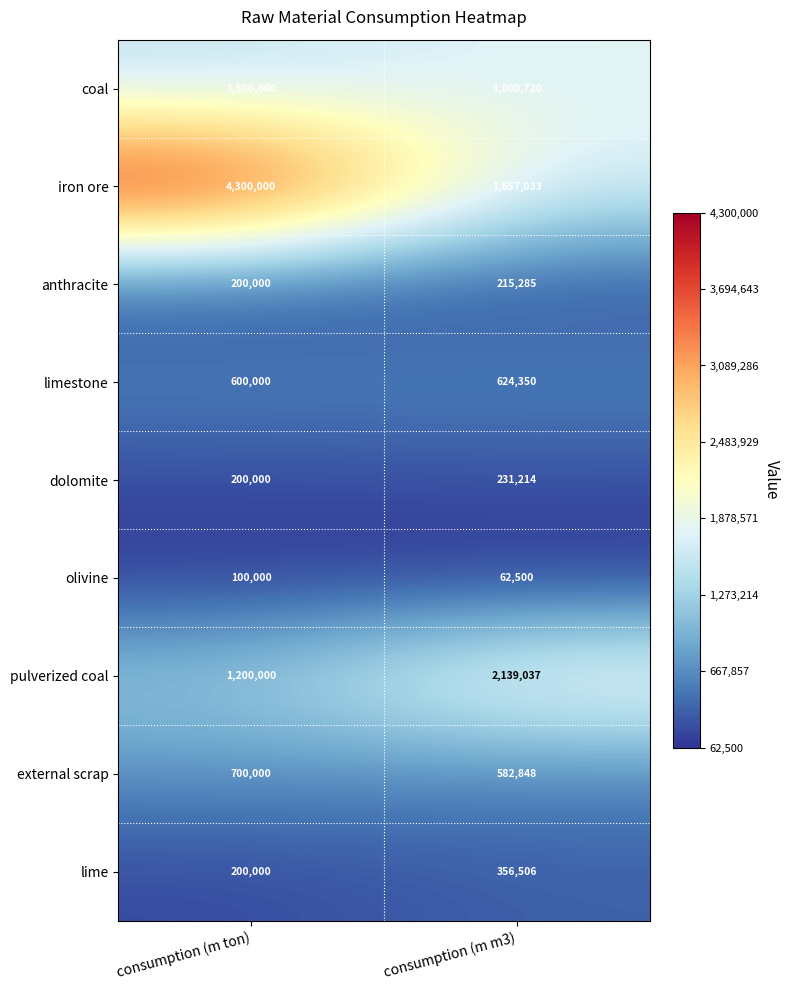

How many distinct data groups are displayed?

9